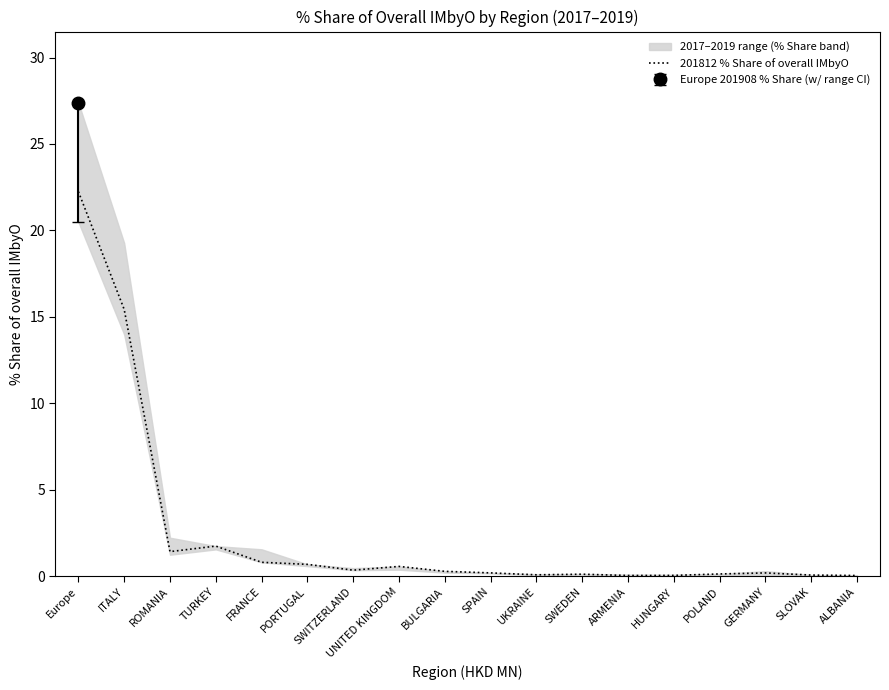

How many points are higher than both their immediate neighbors (excluding endpoints)?

4